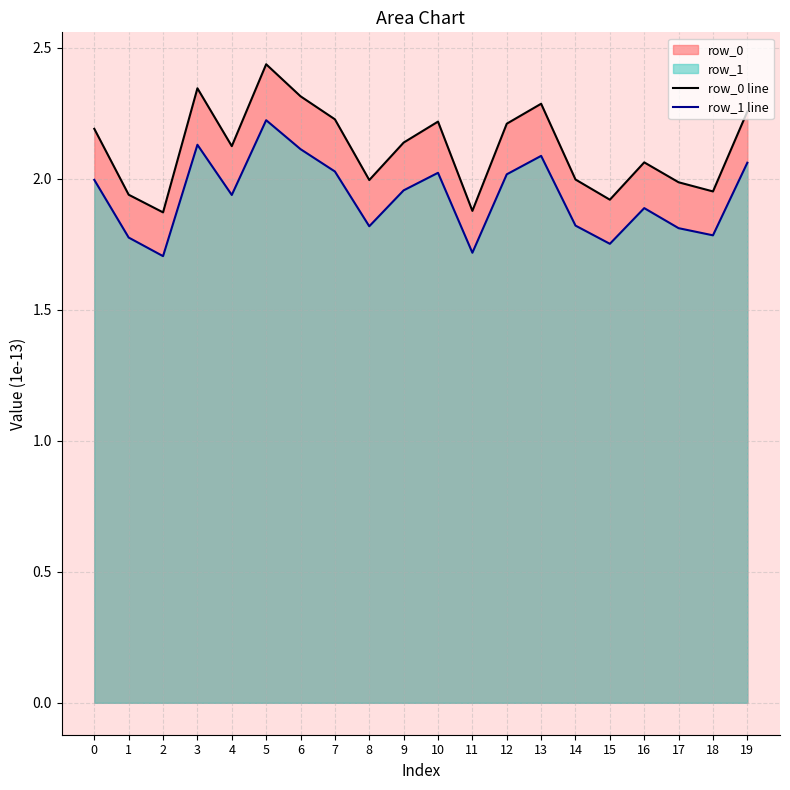

List the series in order of their peak value, lowest first.

row_1 line, row_0 line